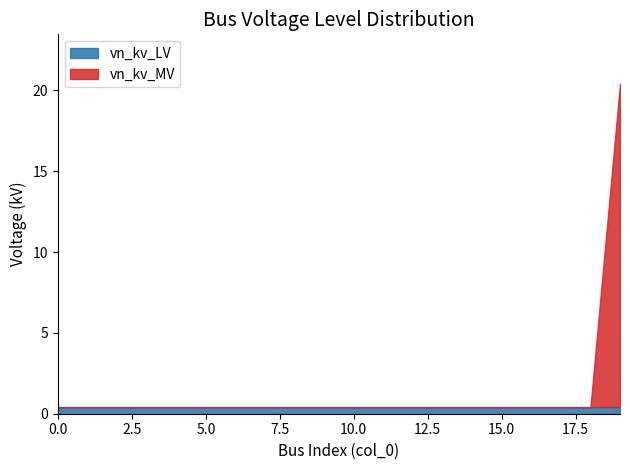

True or false: vn_kv_LV has a value of 0.4 at 17.

True